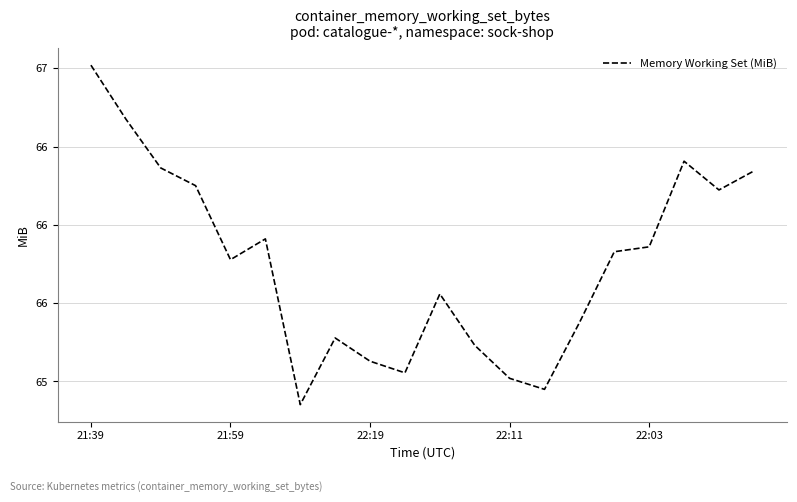

Is this an area chart (filled region under the line)?

No